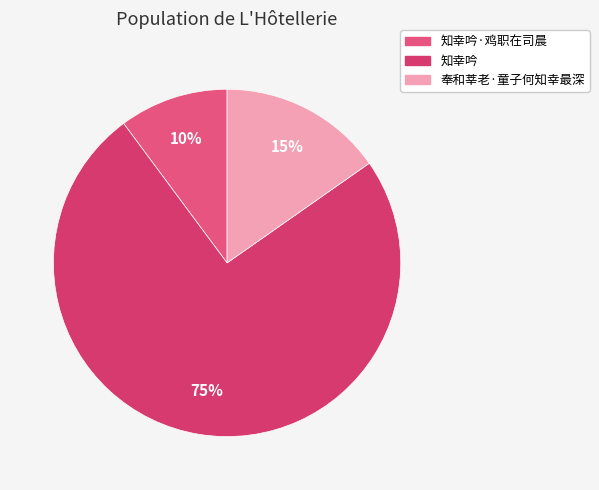

Between 知幸吟·鸡职在司晨 and 奉和莘老·童子何知幸最深, which is larger?

奉和莘老·童子何知幸最深